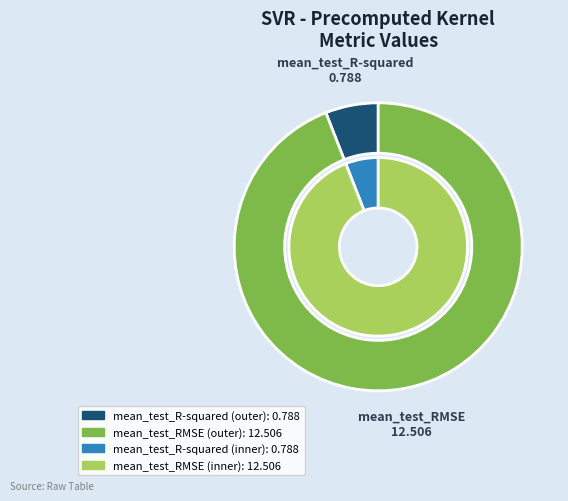

Is there any slice that represents more than half of the pie?

Yes